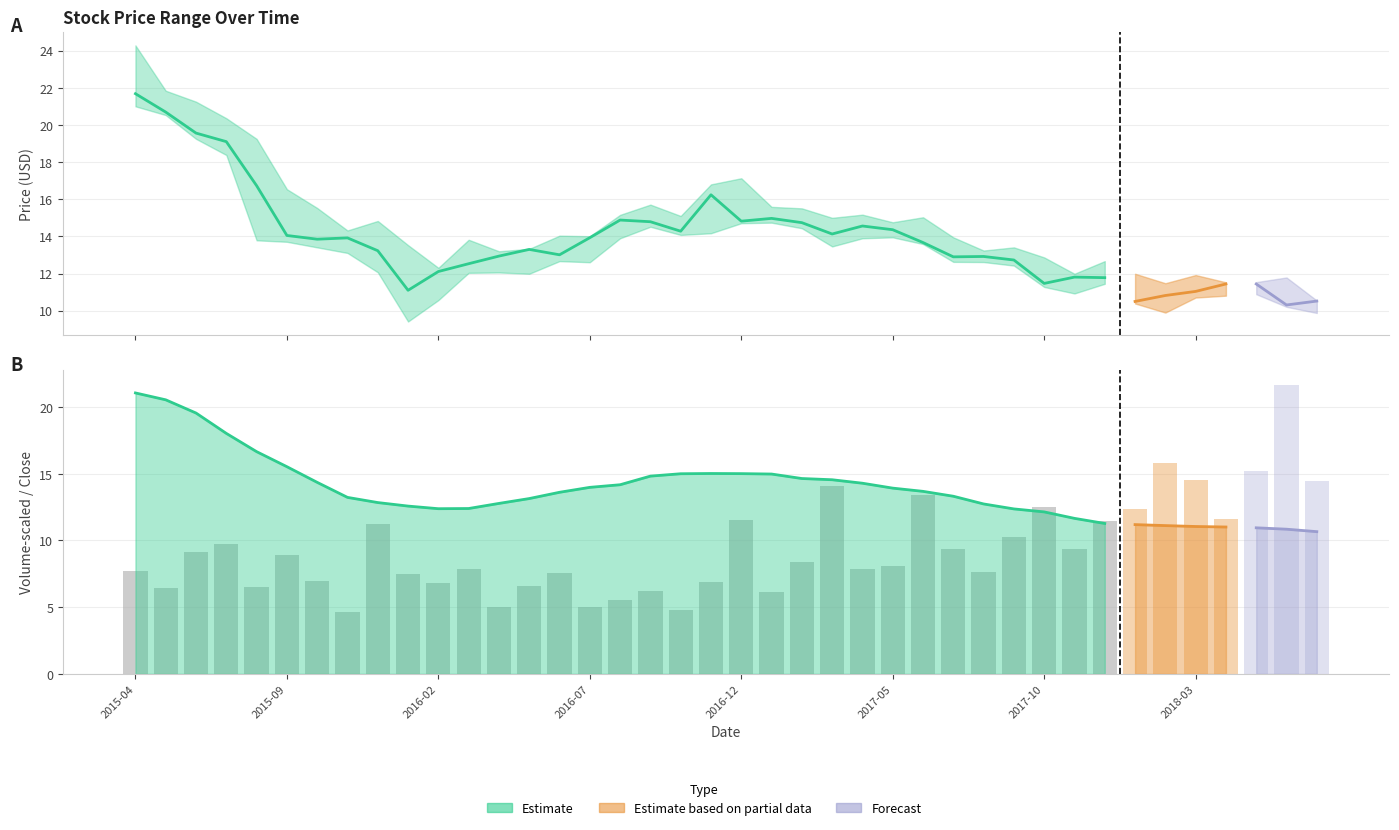

Where is Low nearest to the value 15?

2017-01